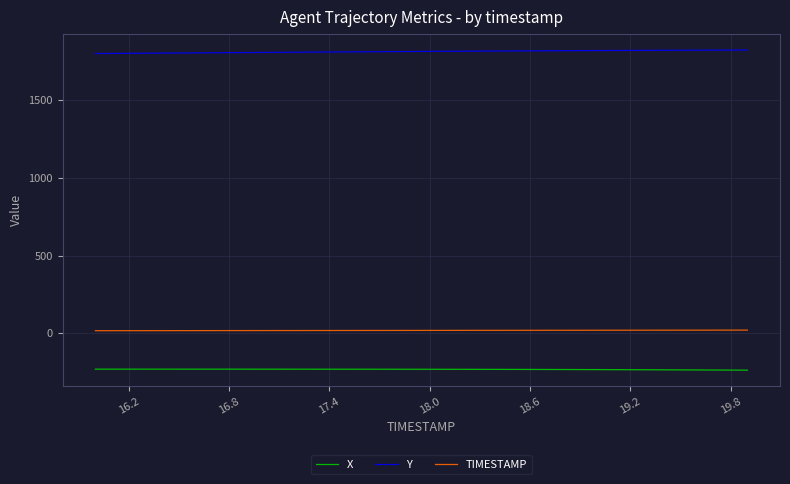

What are all the series names shown in the legend?

X, Y, TIMESTAMP